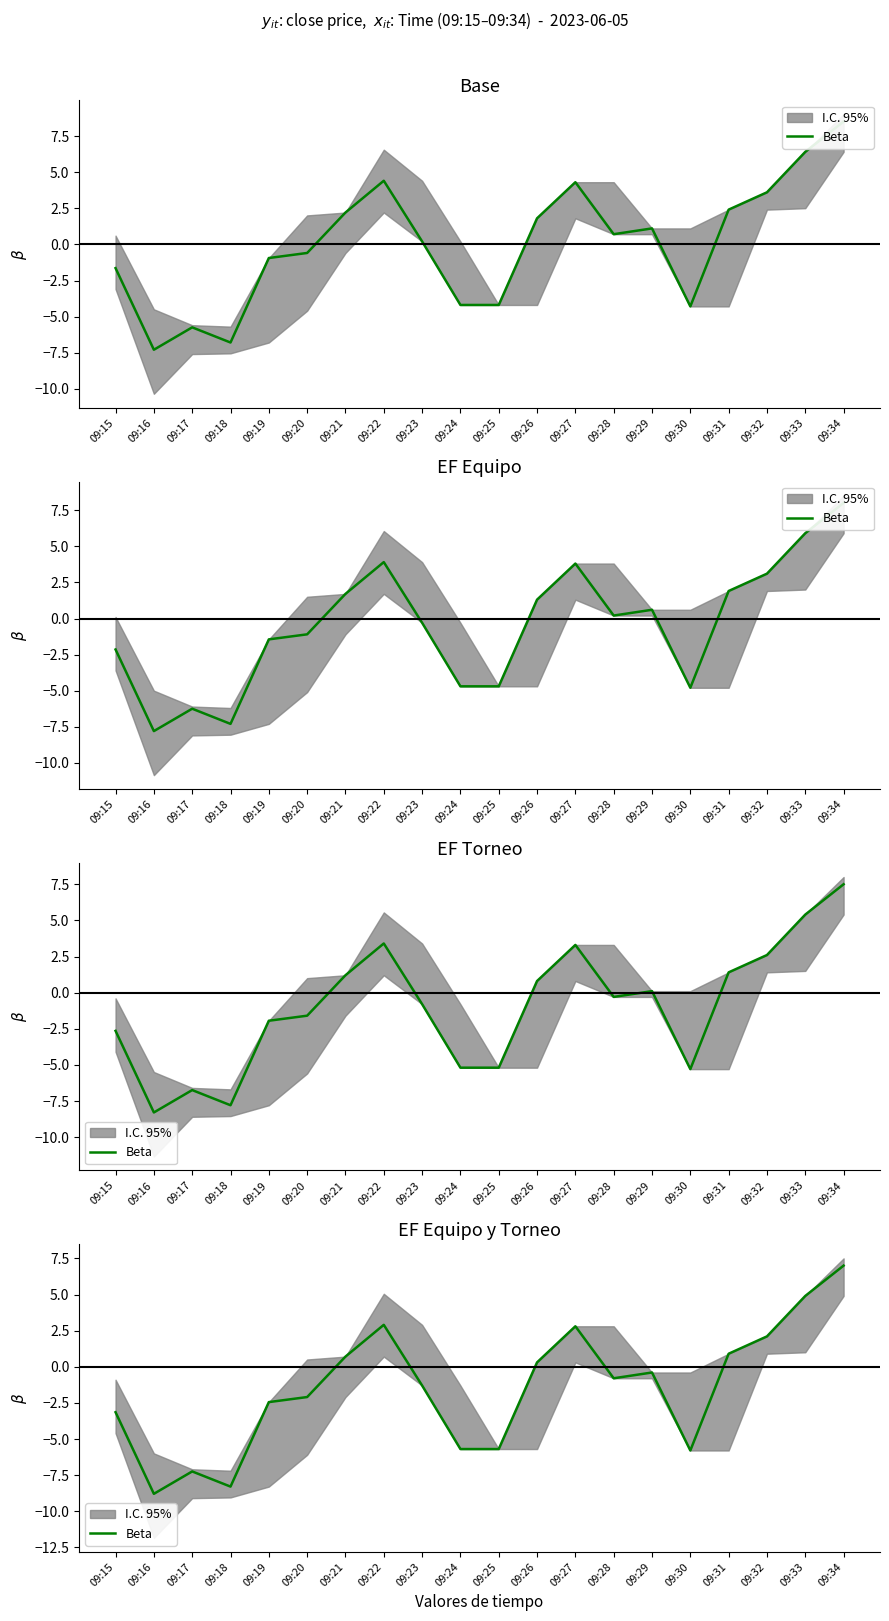

List the labels in order of value, smallest first.

09:16, 09:18, 09:17, 09:30, 09:24, 09:25, 09:15, 09:19, 09:20, 09:23, 09:28, 09:29, 09:26, 09:21, 09:31, 09:32, 09:27, 09:22, 09:33, 09:34